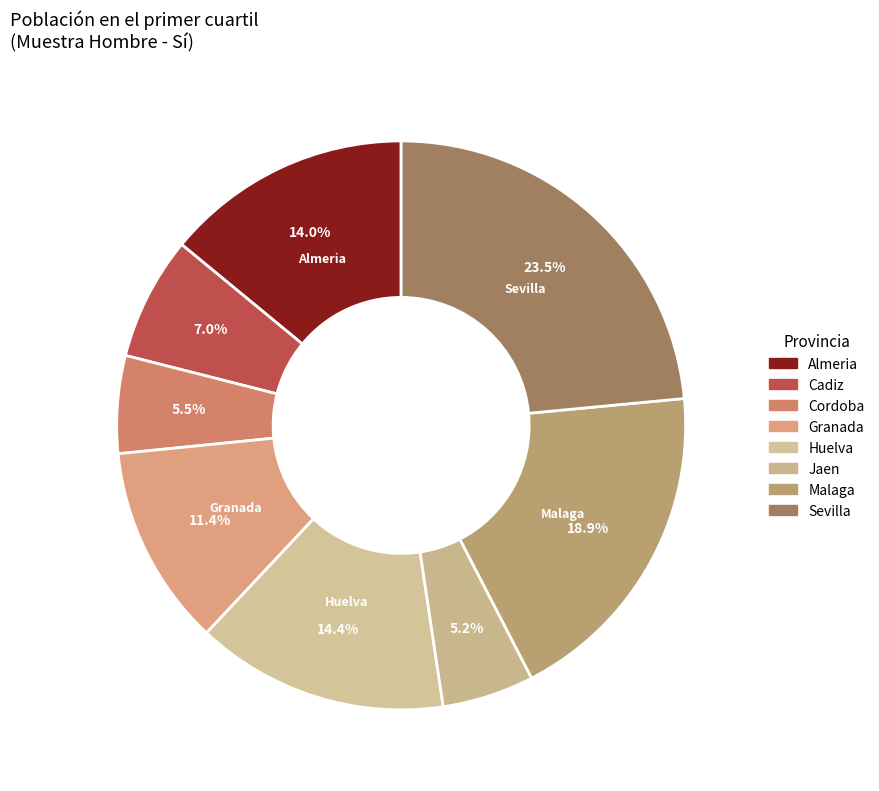

Does Sevilla represent more than half of the total?

No